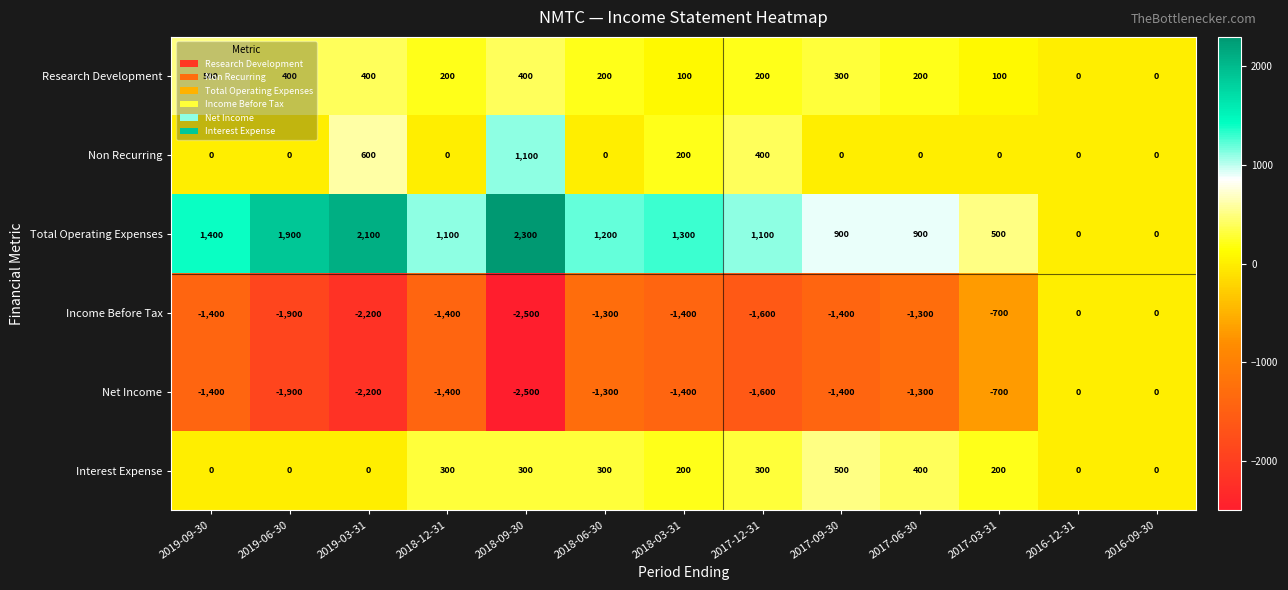

What is the sum of all Income Before Tax values?

-17100